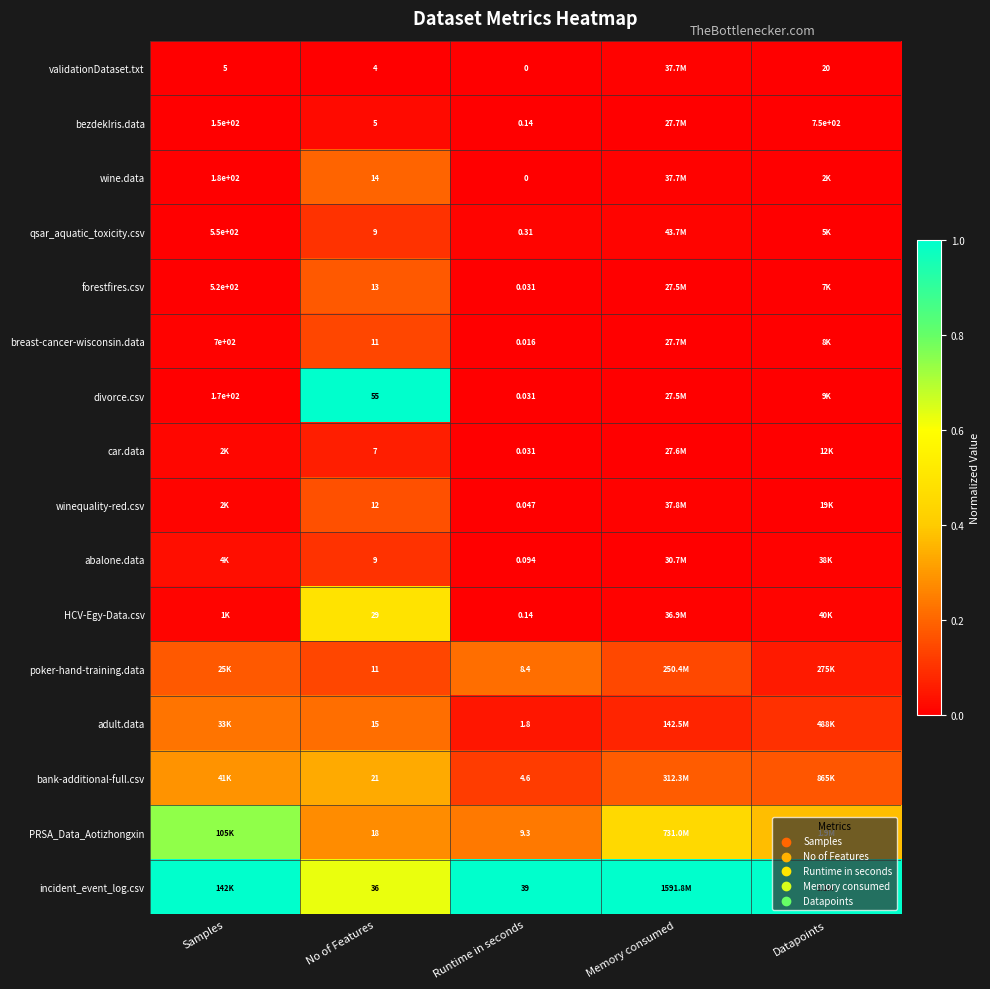

Between No of Features and Runtime in seconds, which series saw the biggest shift?

divorce.csv